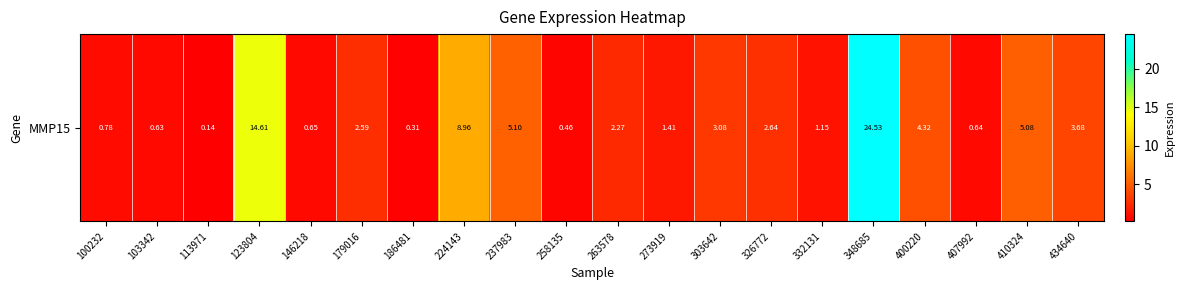

Reading left to right, what are all the values shown in this chart?

100232=0.8	103342=0.6	113971=0.1	123804=14.6	146218=0.7	179016=2.6	186481=0.3	224143=9.0	237983=5.1	258135=0.5	263578=2.3	273919=1.4	303642=3.1	326772=2.6	332131=1.1	348685=24.5	400220=4.3	407992=0.6	410324=5.1	434640=3.7